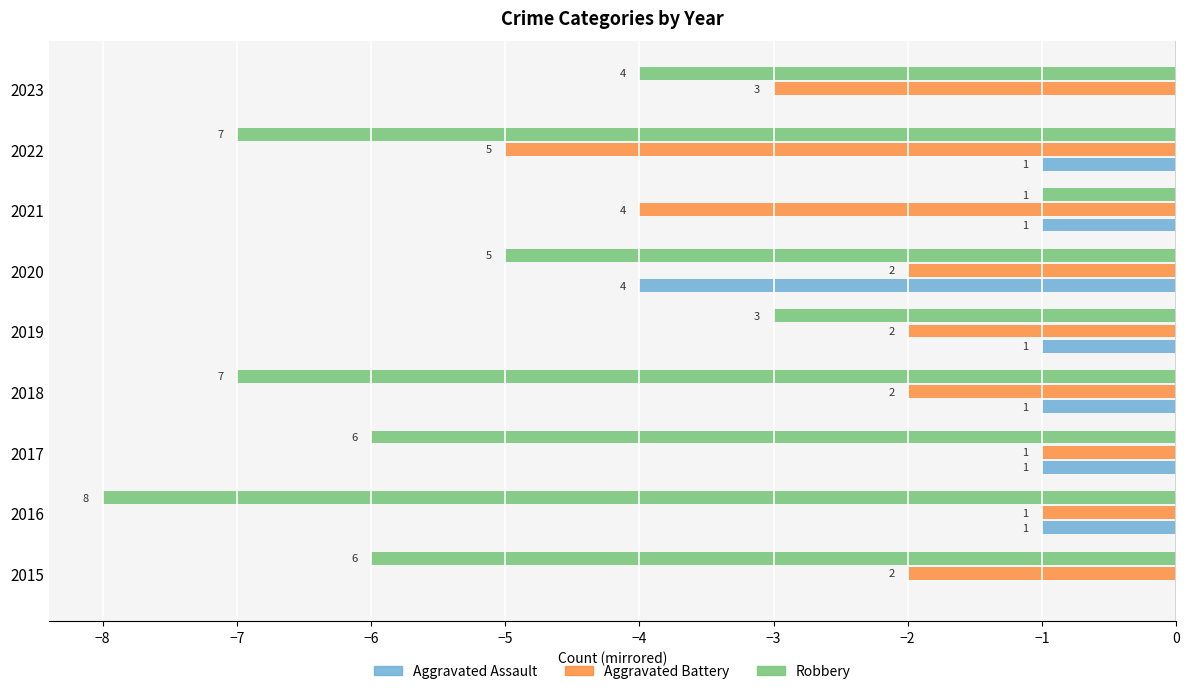

What are all the series names shown in the legend?

Aggravated Assault, Aggravated Battery, Robbery